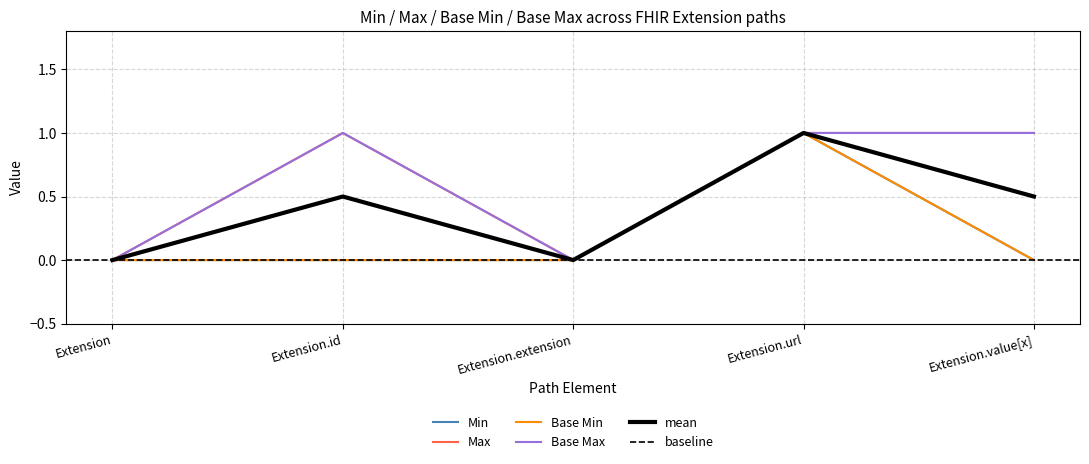

At which category does the chart reach its minimum across all series?

Extension